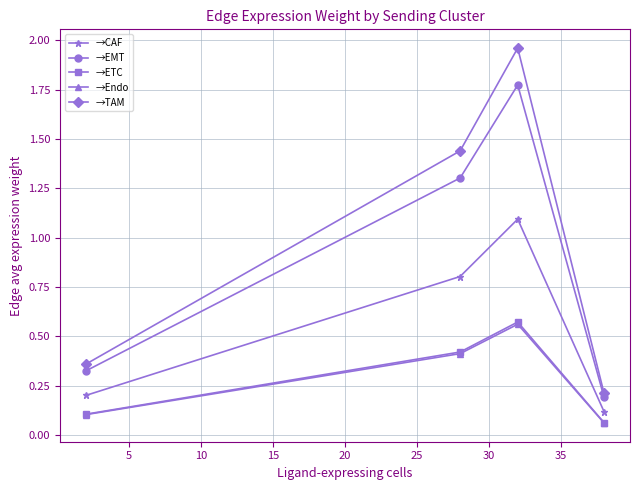

At how many categories does at least one series exceed 0?

4